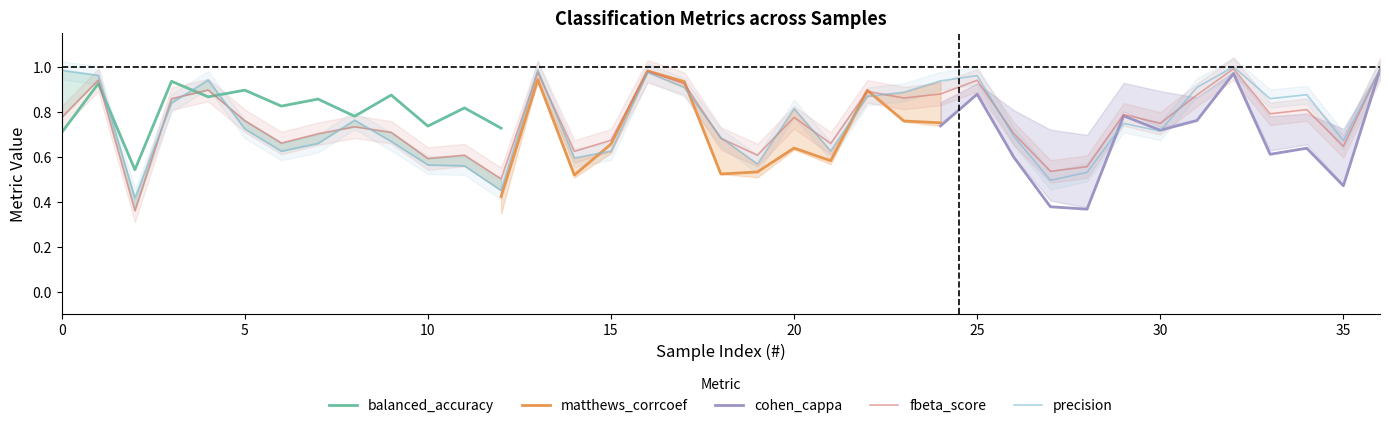

What is the sum of the balanced_accuracy values at 1 and 8?

1.7